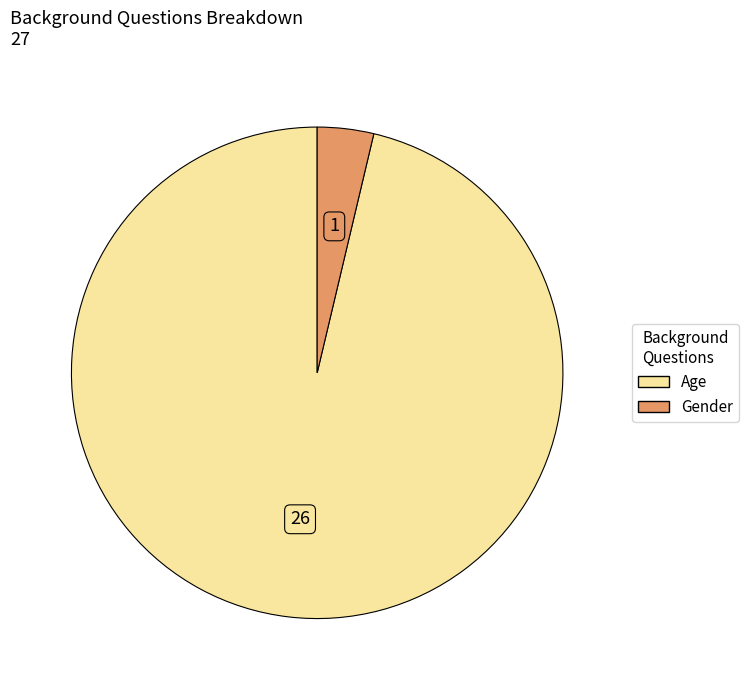

Is the sum of Age and Gender greater than half?

Yes